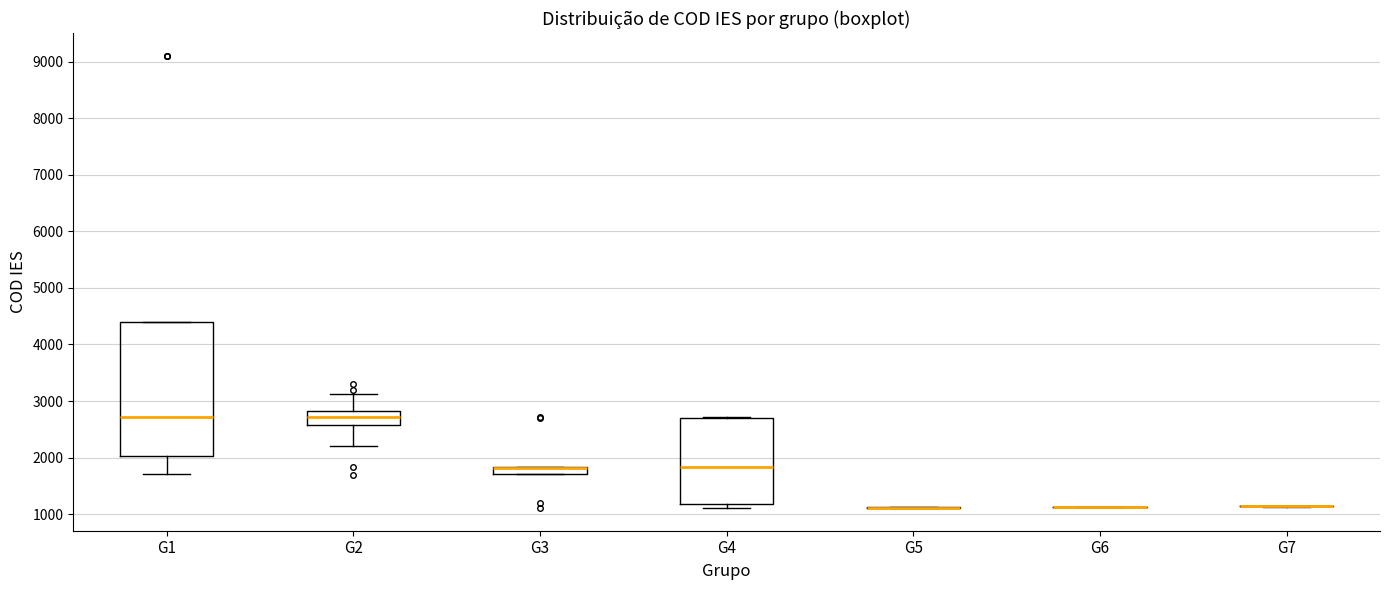

Which box is the tallest, from its lower edge to its upper edge?

G1